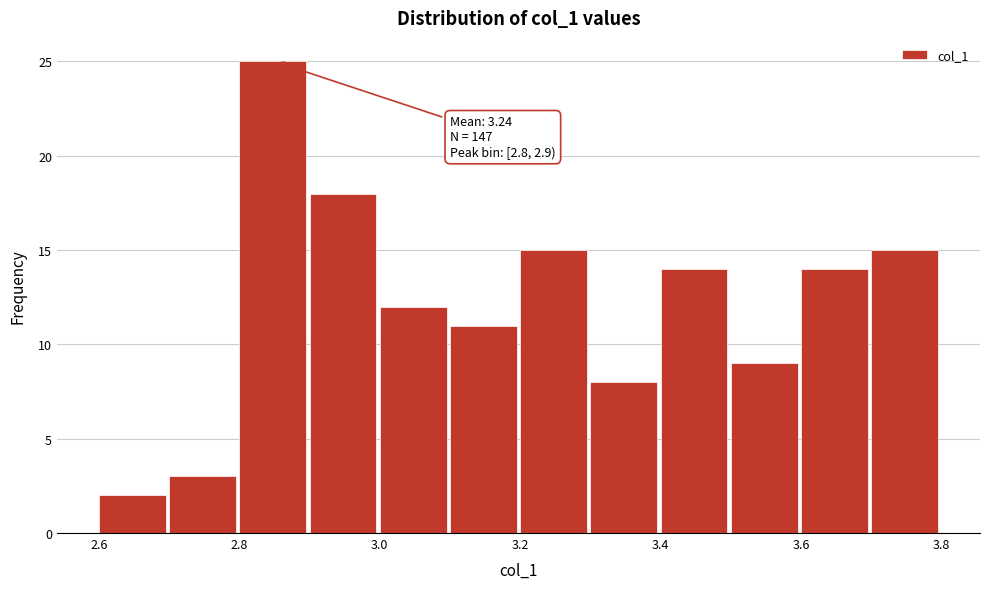

Which range on the x-axis has the tallest bar?

2.8 to 2.9